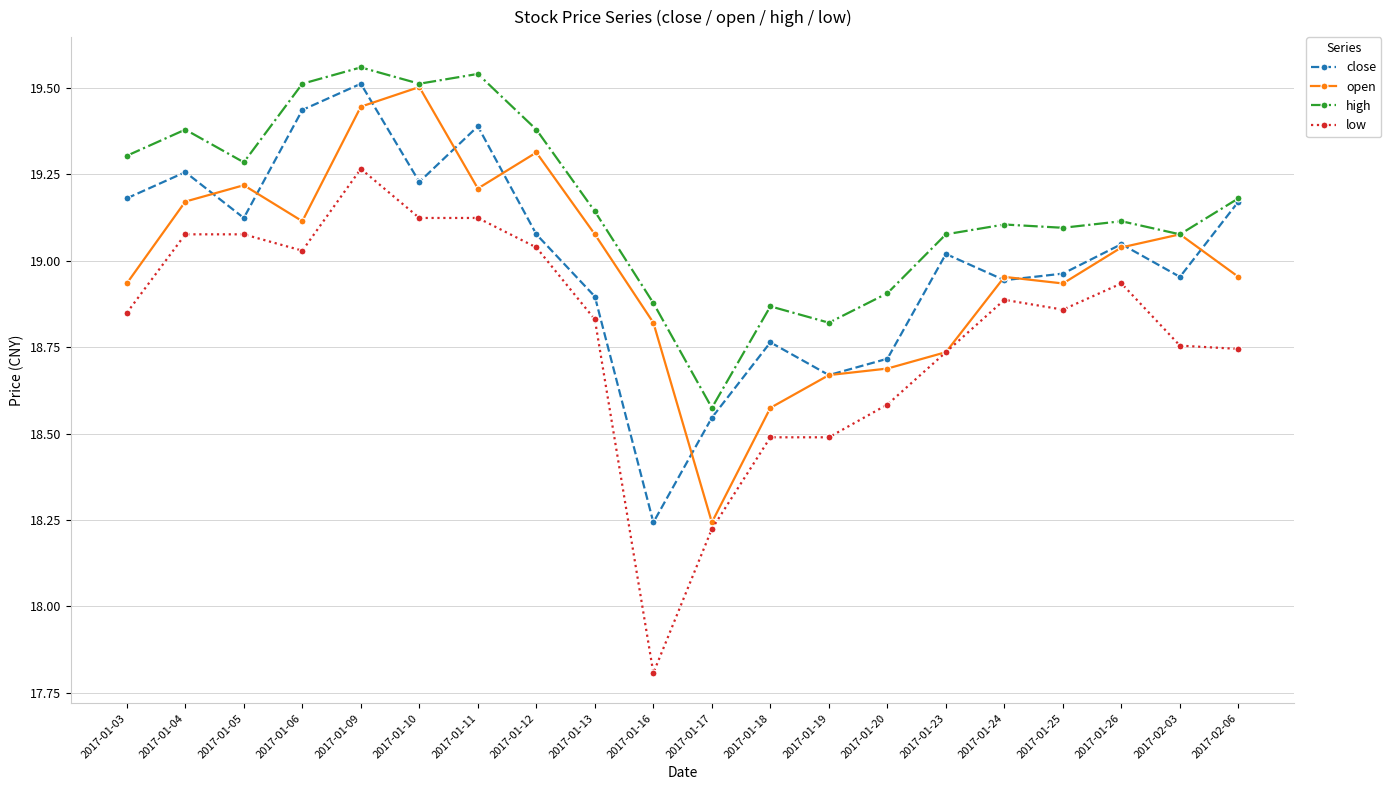

At which label is close closest to 18?

2017-01-16